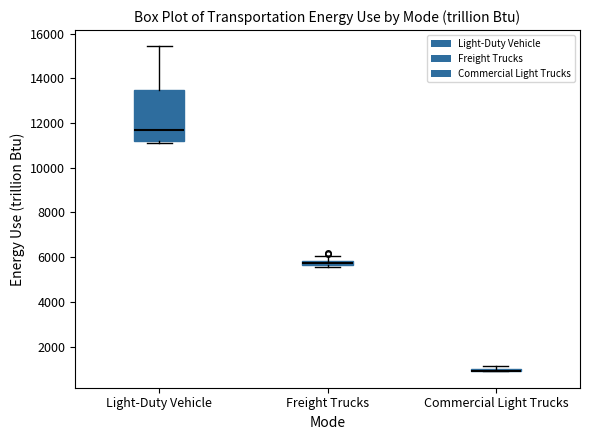

Comparing the boxes themselves (not the whiskers), which one is the tallest?

Light-Duty Vehicle